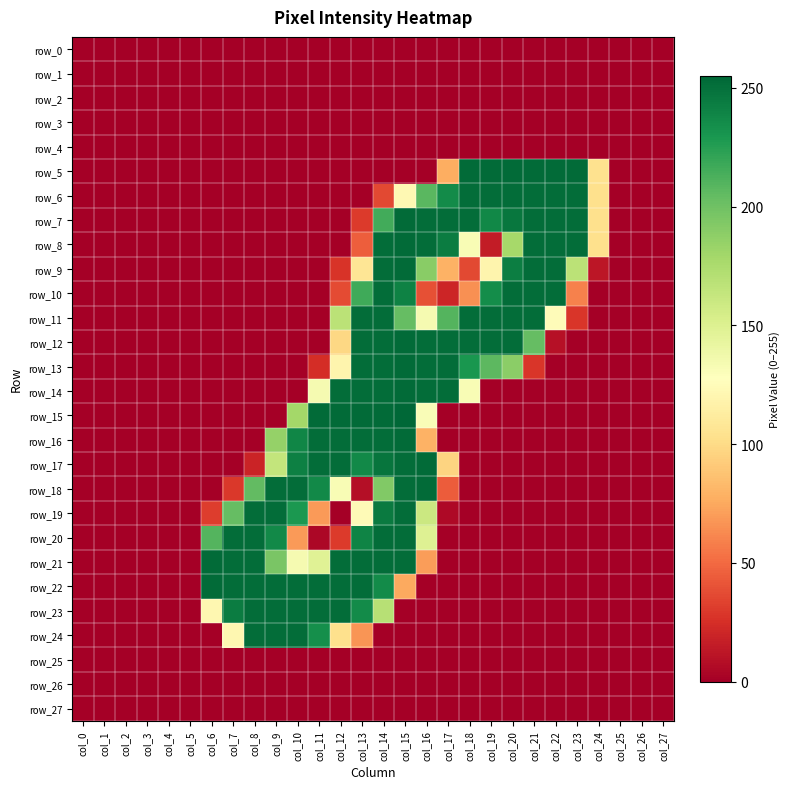

Reading left to right, transcribe all the data shown in this chart.

row_0: 0	0	0	0	0	0	0	0	0	0	0	0	0	0	0	0	0	0	0	0	0	0	0	0	0	0	0	0
row_1: 0	0	0	0	0	0	0	0	0	0	0	0	0	0	0	0	0	0	0	0	0	0	0	0	0	0	0	0
row_2: 0	0	0	0	0	0	0	0	0	0	0	0	0	0	0	0	0	0	0	0	0	0	0	0	0	0	0	0
row_3: 0	0	0	0	0	0	0	0	0	0	0	0	0	0	0	0	0	0	0	0	0	0	0	0	0	0	0	0
row_4: 0	0	0	0	0	0	0	0	0	0	0	0	0	0	0	0	0	0	0	0	0	0	0	0	0	0	0	0
row_5: 0	0	0	0	0	0	0	0	0	0	0	0	0	0	0	0	0	77	253	253	253	253	253	253	104	0	0	0
row_6: 0	0	0	0	0	0	0	0	0	0	0	0	0	0	36	122	208	236	252	252	252	252	252	252	103	0	0	0
row_7: 0	0	0	0	0	0	0	0	0	0	0	0	0	30	216	253	252	252	252	238	247	252	252	252	103	0	0	0
row_8: 0	0	0	0	0	0	0	0	0	0	0	0	0	45	252	253	252	244	132	15	178	252	252	252	103	0	0	0
row_9: 0	0	0	0	0	0	0	0	0	0	0	0	27	107	252	253	190	79	36	119	243	252	252	168	12	0	0	0
row_10: 0	0	0	0	0	0	0	0	0	0	0	0	37	217	252	241	39	20	65	235	252	252	252	59	0	0	0	0
row_11: 0	0	0	0	0	0	0	0	0	0	0	0	168	252	252	204	134	210	252	252	252	252	125	28	0	0	0	0
row_12: 0	0	0	0	0	0	0	0	0	0	0	0	98	252	252	253	252	252	252	252	252	204	9	0	0	0	0	0
row_13: 0	0	0	0	0	0	0	0	0	0	0	24	119	252	252	253	252	252	230	207	189	28	0	0	0	0	0	0
row_14: 0	0	0	0	0	0	0	0	0	0	0	134	252	252	252	253	252	252	132	0	0	0	0	0	0	0	0	0
row_15: 0	0	0	0	0	0	0	0	0	0	179	253	253	253	253	255	131	0	0	0	0	0	0	0	0	0	0	0
row_16: 0	0	0	0	0	0	0	0	0	185	239	252	252	252	252	253	79	0	0	0	0	0	0	0	0	0	0	0
row_17: 0	0	0	0	0	0	0	0	19	164	242	252	252	237	248	252	253	96	0	0	0	0	0	0	0	0	0	0
row_18: 0	0	0	0	0	0	0	29	205	252	252	237	132	8	193	252	253	44	0	0	0	0	0	0	0	0	0	0
row_19: 0	0	0	0	0	0	31	204	252	252	229	69	0	124	245	252	160	5	0	0	0	0	0	0	0	0	0	0
row_20: 0	0	0	0	0	0	210	252	252	237	69	4	30	240	252	252	149	0	0	0	0	0	0	0	0	0	0	0
row_21: 0	0	0	0	0	0	253	252	252	196	134	148	252	252	252	252	70	0	0	0	0	0	0	0	0	0	0	0
row_22: 0	0	0	0	0	0	253	252	252	252	252	252	252	252	236	75	0	0	0	0	0	0	0	0	0	0	0	0
row_23: 0	0	0	0	0	0	121	244	252	252	252	252	252	236	170	0	0	0	0	0	0	0	0	0	0	0	0	0
row_24: 0	0	0	0	0	0	0	121	252	252	252	234	103	67	0	0	0	0	0	0	0	0	0	0	0	0	0	0
row_25: 0	0	0	0	0	0	0	0	0	0	0	0	0	0	0	0	0	0	0	0	0	0	0	0	0	0	0	0
row_26: 0	0	0	0	0	0	0	0	0	0	0	0	0	0	0	0	0	0	0	0	0	0	0	0	0	0	0	0
row_27: 0	0	0	0	0	0	0	0	0	0	0	0	0	0	0	0	0	0	0	0	0	0	0	0	0	0	0	0